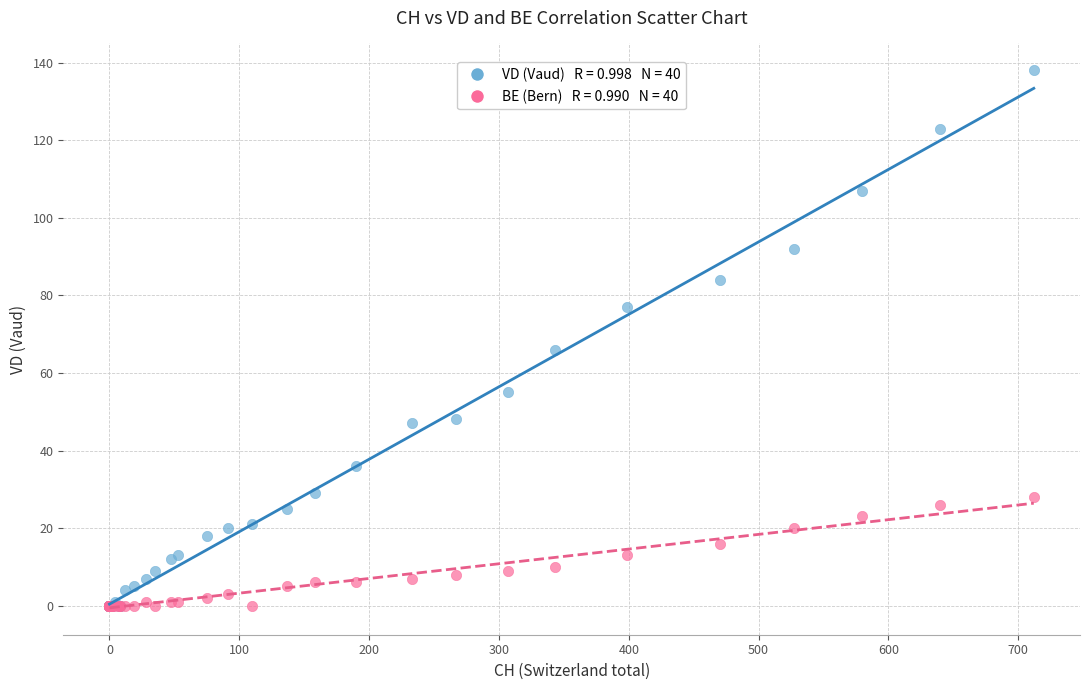

Across all series, what Y value is closest to 69?

66